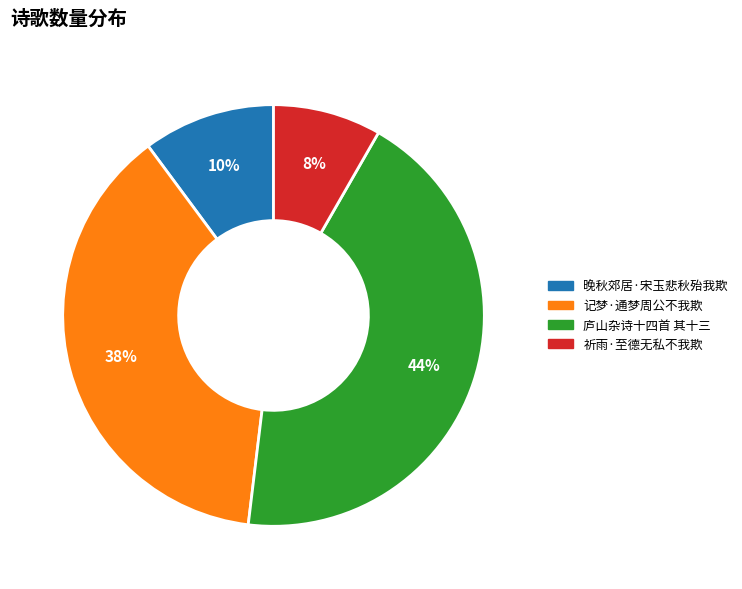

Does 庐山杂诗十四首 其十三 represent more than half of the total?

No